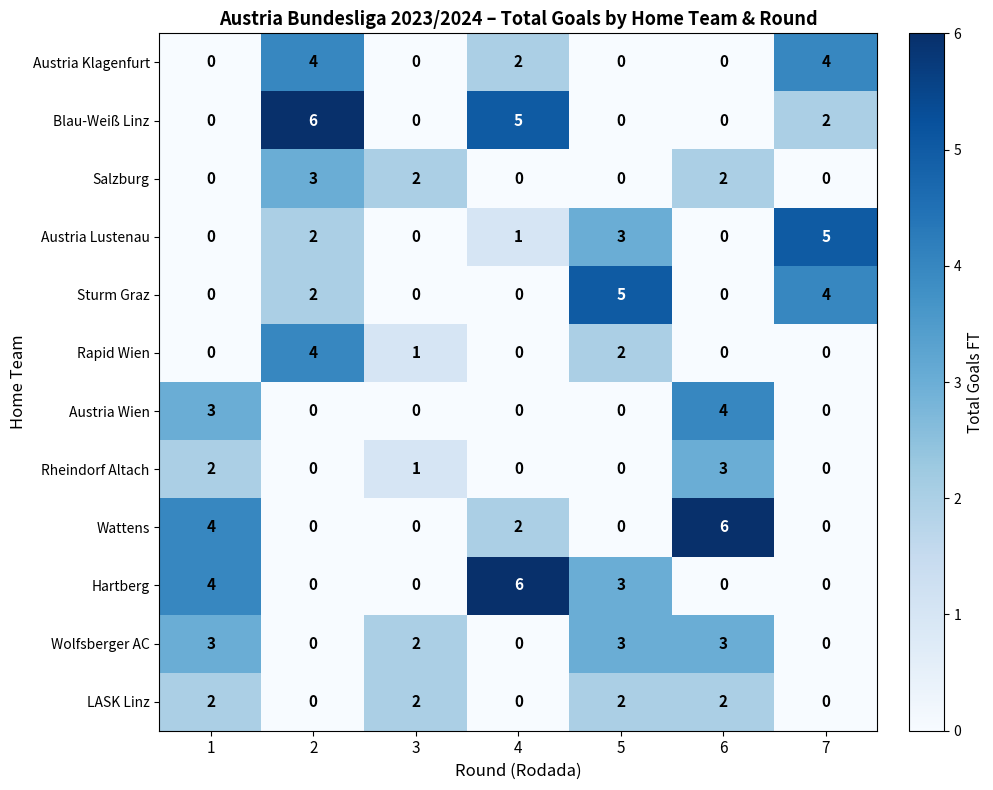

What is the difference between the maximum and second lowest values in the Austria Wien series?

4